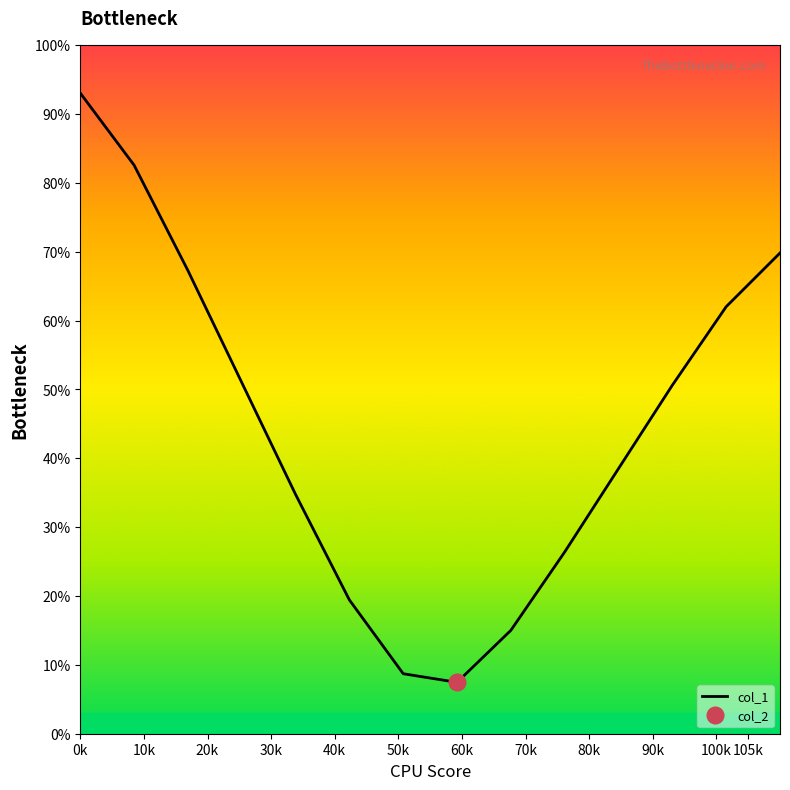

What is the sum of all values?

626.5